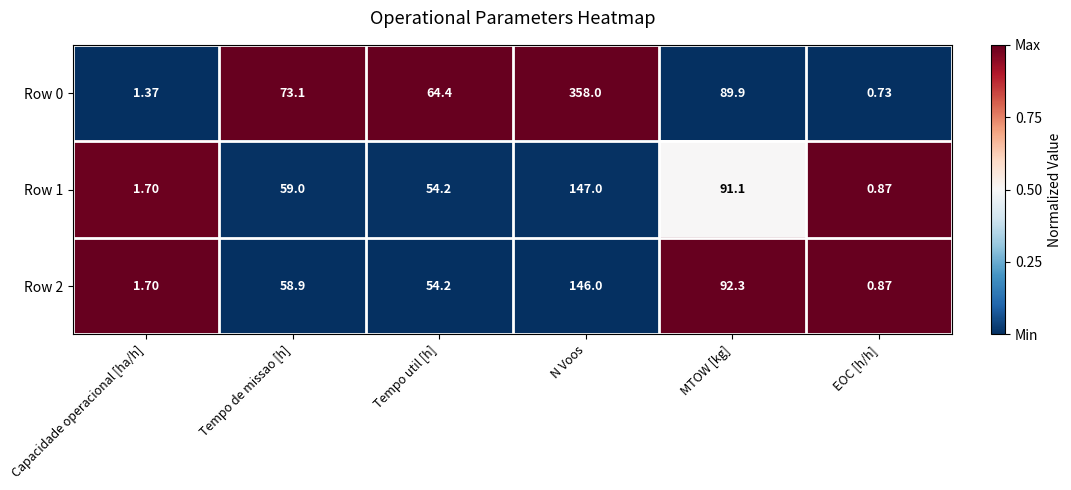

At which label does Row 0 first exceed 73?

Tempo de missao [h]